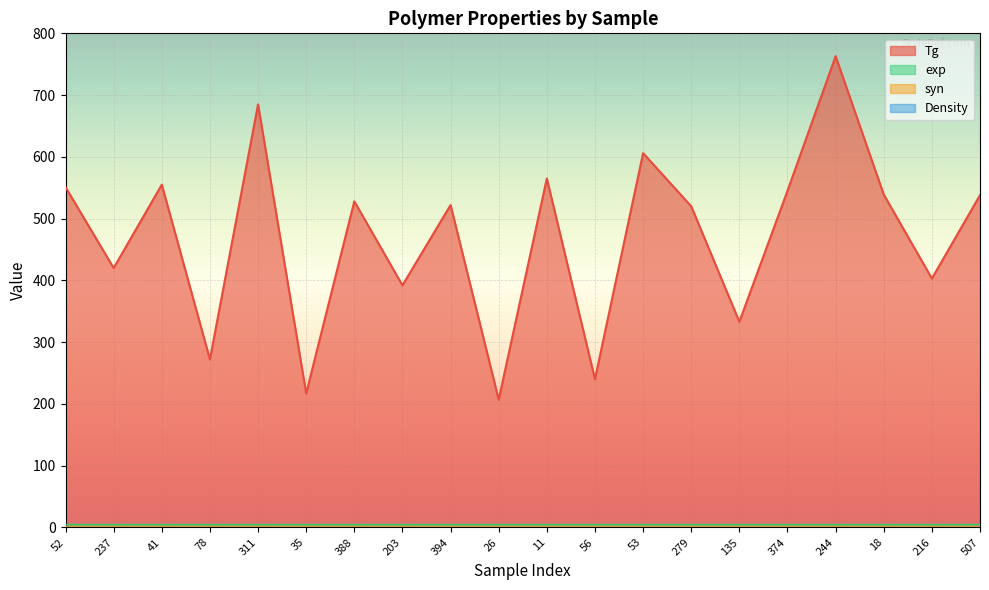

At which category is the sum across all series the highest?

244